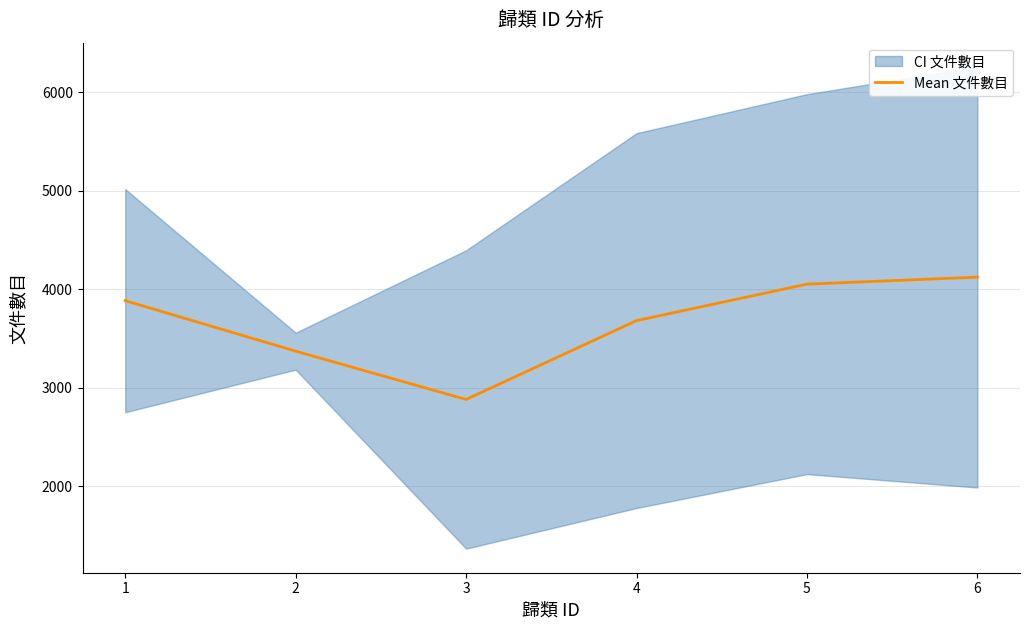

Is it true that the value at 3 is 2882?

True